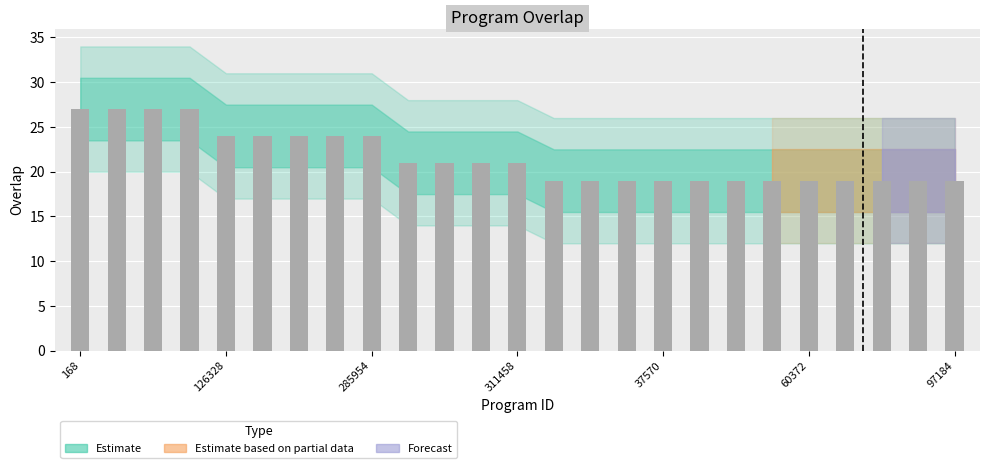

What is the greatest value displayed?

27